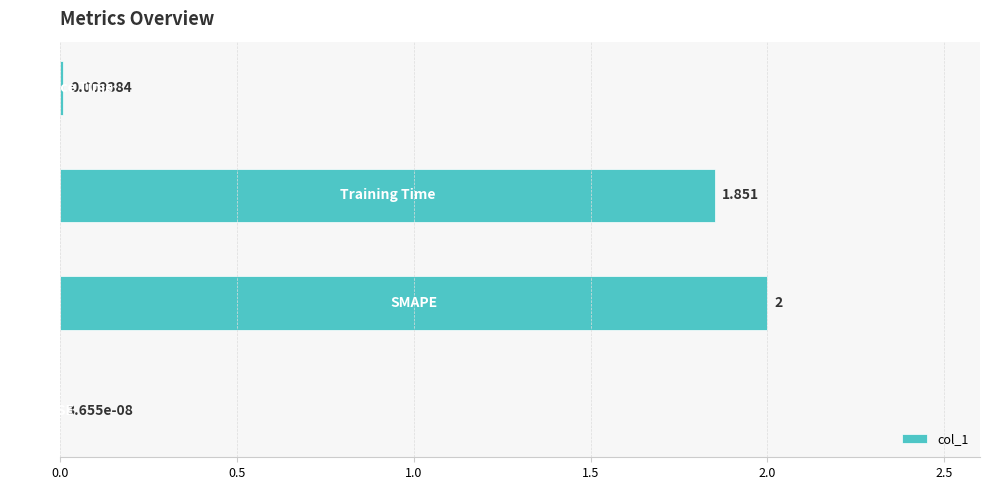

Does the chart contain stacked bars?

No